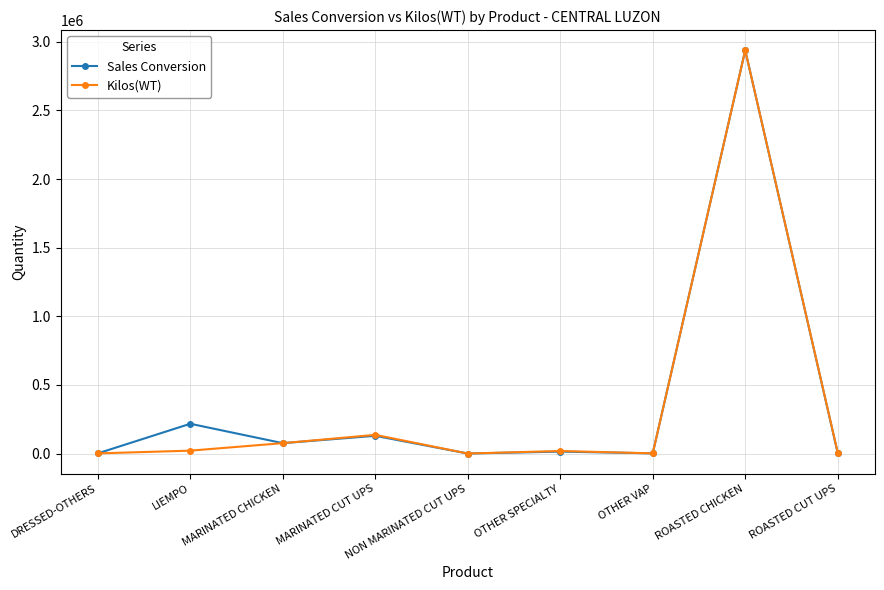

What value does the Sales Conversion series have at ROASTED CUT UPS?

3714.8